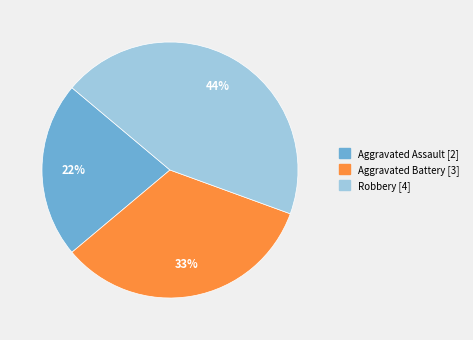

Is there a majority slice in this chart?

No